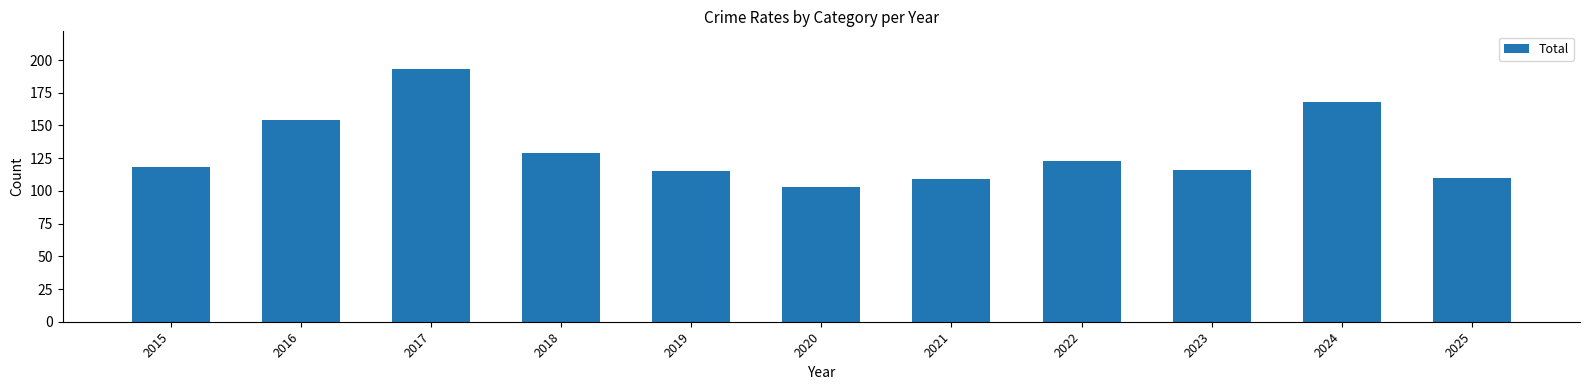

Does the chart contain any negative values?

No